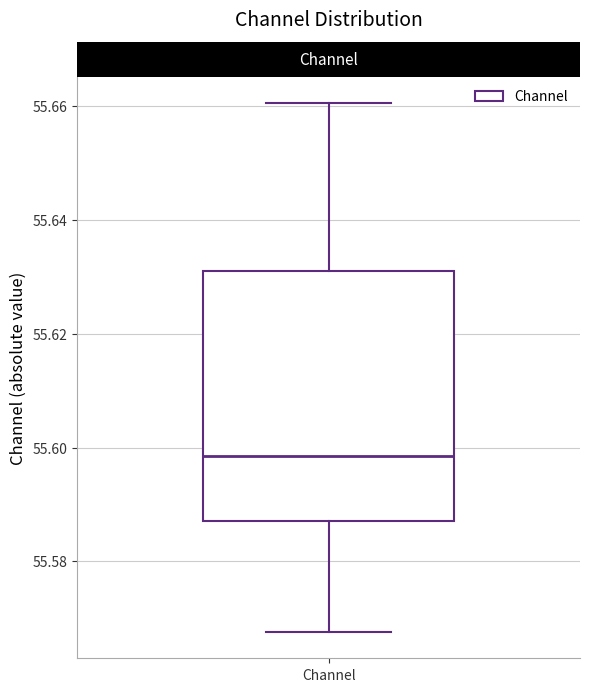

Transcribe this box plot: give where the median line is, the range the box spans, and where the two whiskers end, as read against the y-axis. The values are not printed on the chart, so give them approximately, as read against the axis.

median 55.598, box 55.588 to 55.632, whiskers 55.568 to 55.660